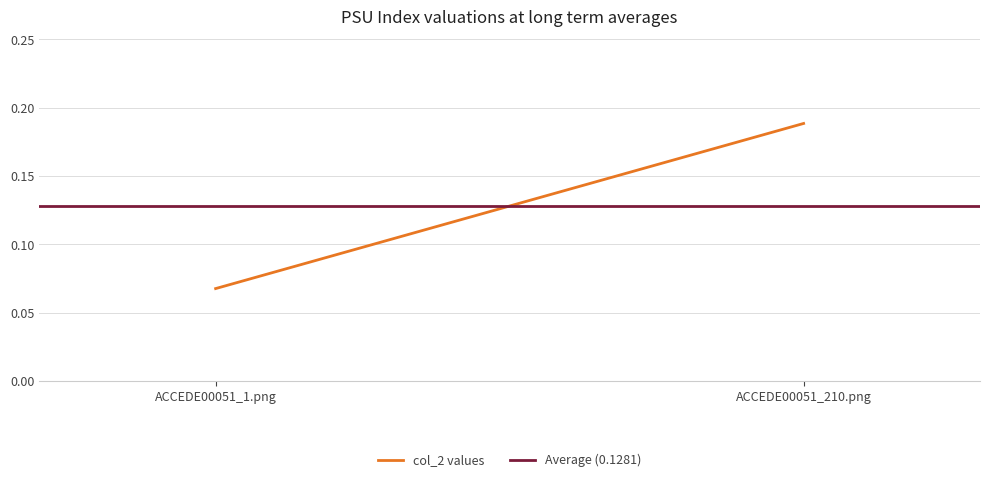

What is the sum of the Average (0.1281) values at ACCEDE00051_1.png and ACCEDE00051_210.png?

0.3